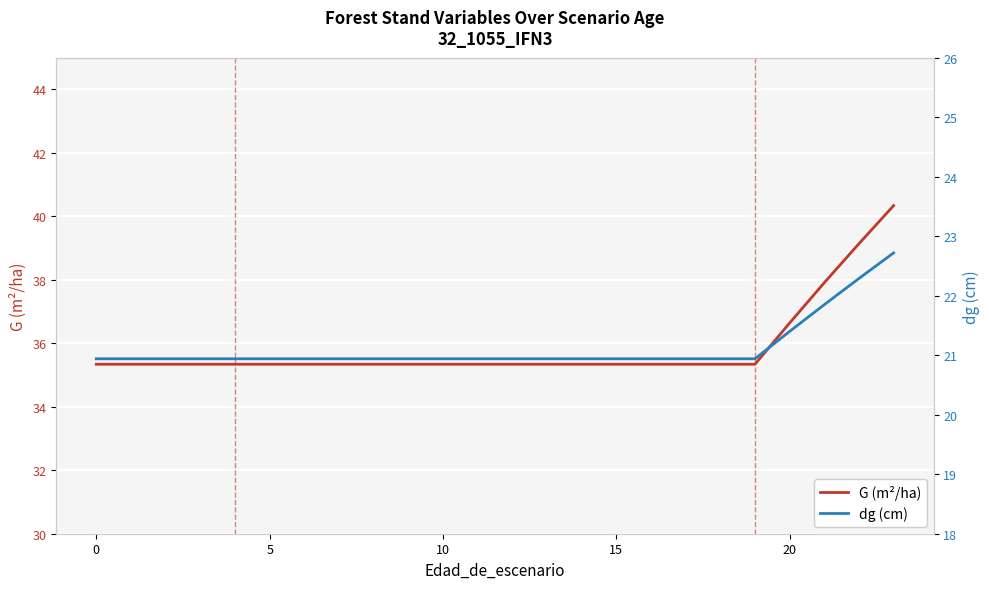

At how many categories does at least one series exceed 34?

24